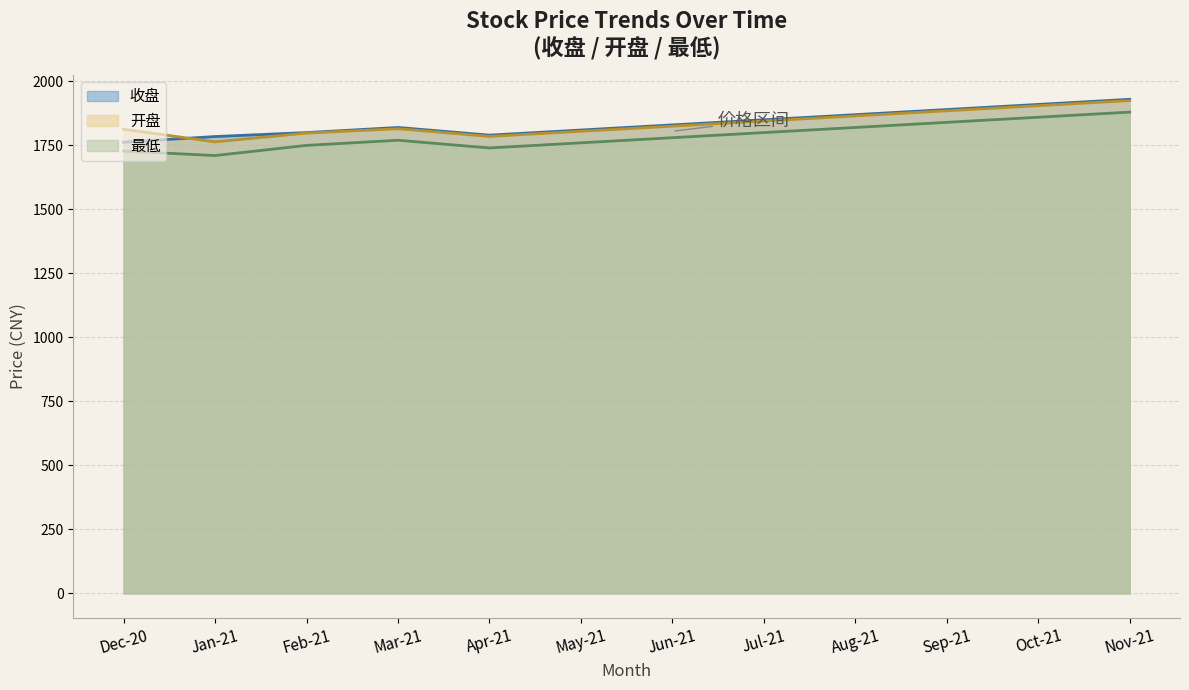

Does the chart display data point markers on the line(s)?

No